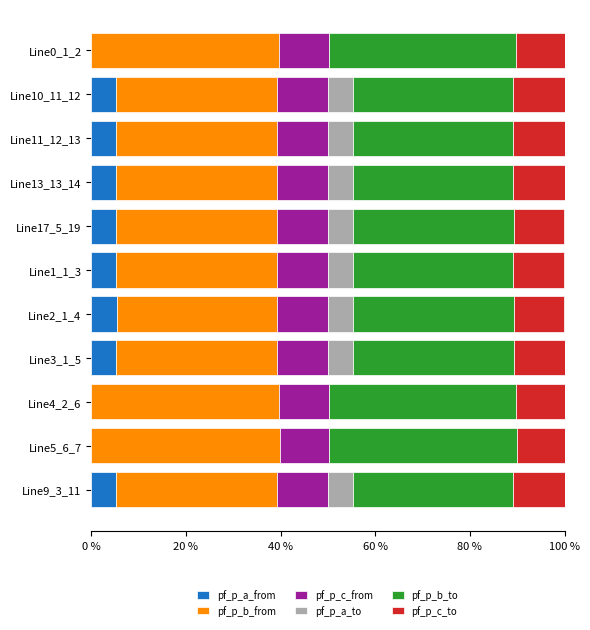

What are all the series names shown in the legend?

pf_p_a_from, pf_p_b_from, pf_p_c_from, pf_p_a_to, pf_p_b_to, pf_p_c_to